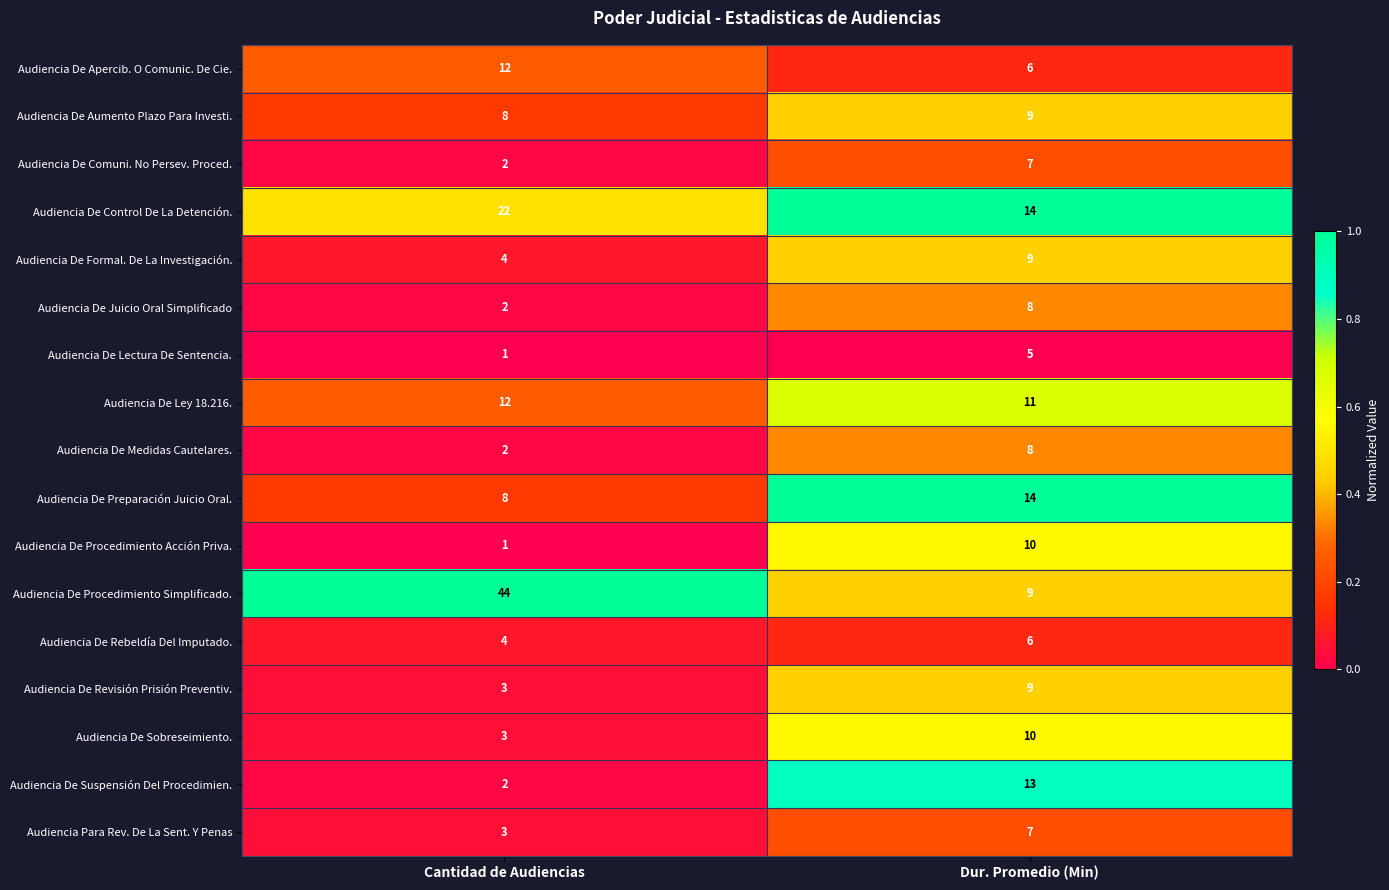

What is the difference between the highest and lowest values at Cantidad de Audiencias?

43